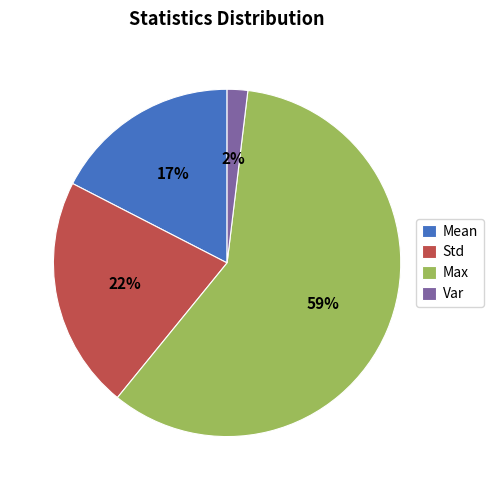

True or false: Std accounts for 31% of the total.

False